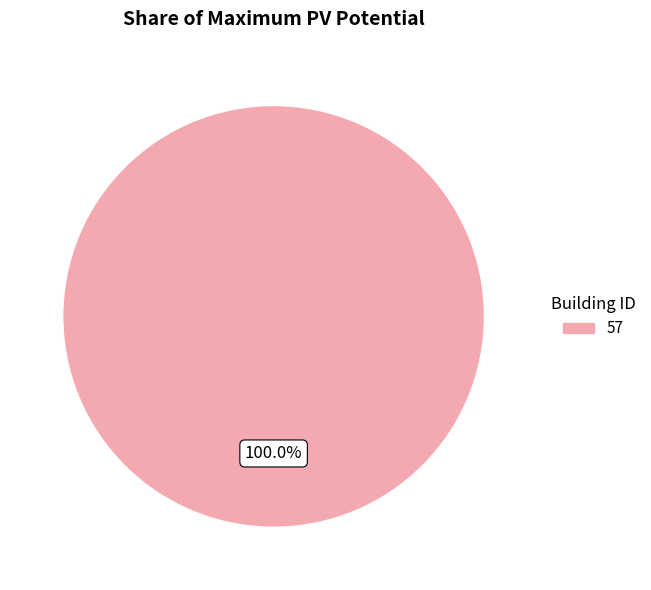

What is the majority slice?

57